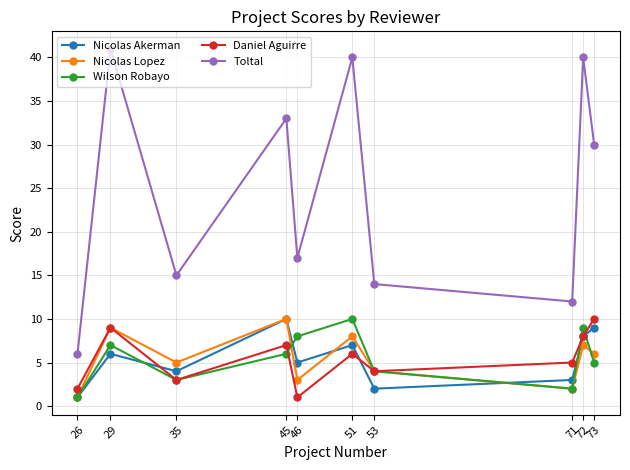

What is the maximum value for Nicolas Lopez?

10